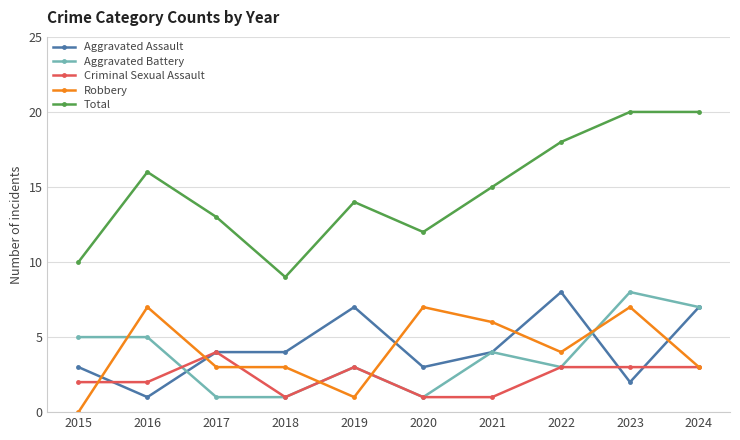

Reading left to right, transcribe all the data shown in this chart.

Aggravated Assault: 2015=3	2016=1	2017=4	2018=4	2019=7	2020=3	2021=4	2022=8	2023=2	2024=7
Aggravated Battery: 2015=5	2016=5	2017=1	2018=1	2019=3	2020=1	2021=4	2022=3	2023=8	2024=7
Criminal Sexual Assault: 2015=2	2016=2	2017=4	2018=1	2019=3	2020=1	2021=1	2022=3	2023=3	2024=3
Robbery: 2015=0	2016=7	2017=3	2018=3	2019=1	2020=7	2021=6	2022=4	2023=7	2024=3
Total: 2015=10	2016=16	2017=13	2018=9	2019=14	2020=12	2021=15	2022=18	2023=20	2024=20